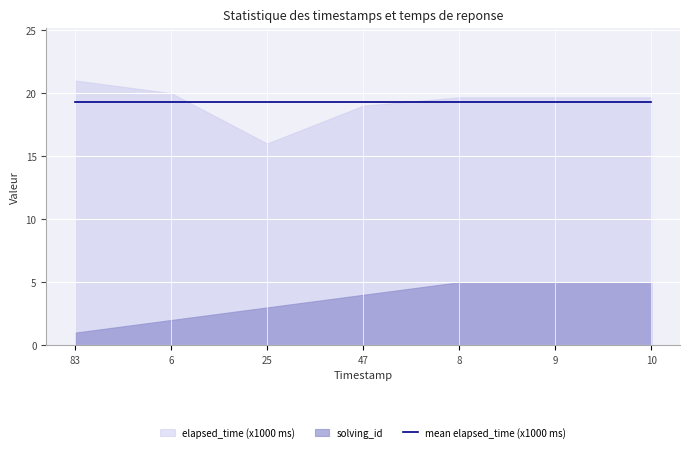

True or false: solving_id has more than 0 points higher than both neighbors.

False